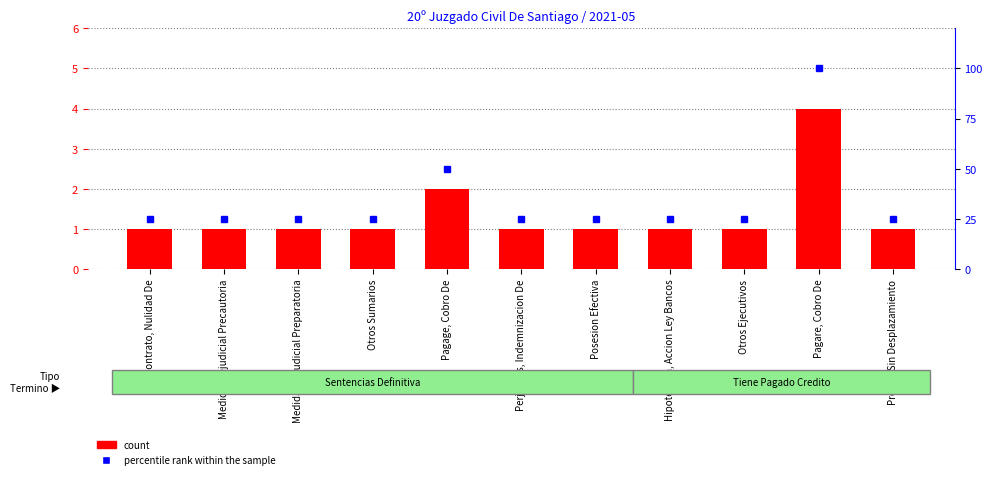

Reading right to left, list all the values displayed in this chart.

count: 1	4	1	1	1	1	2	1	1	1	1
percentile rank within the sample: 25	100	25	25	25	25	50	25	25	25	25